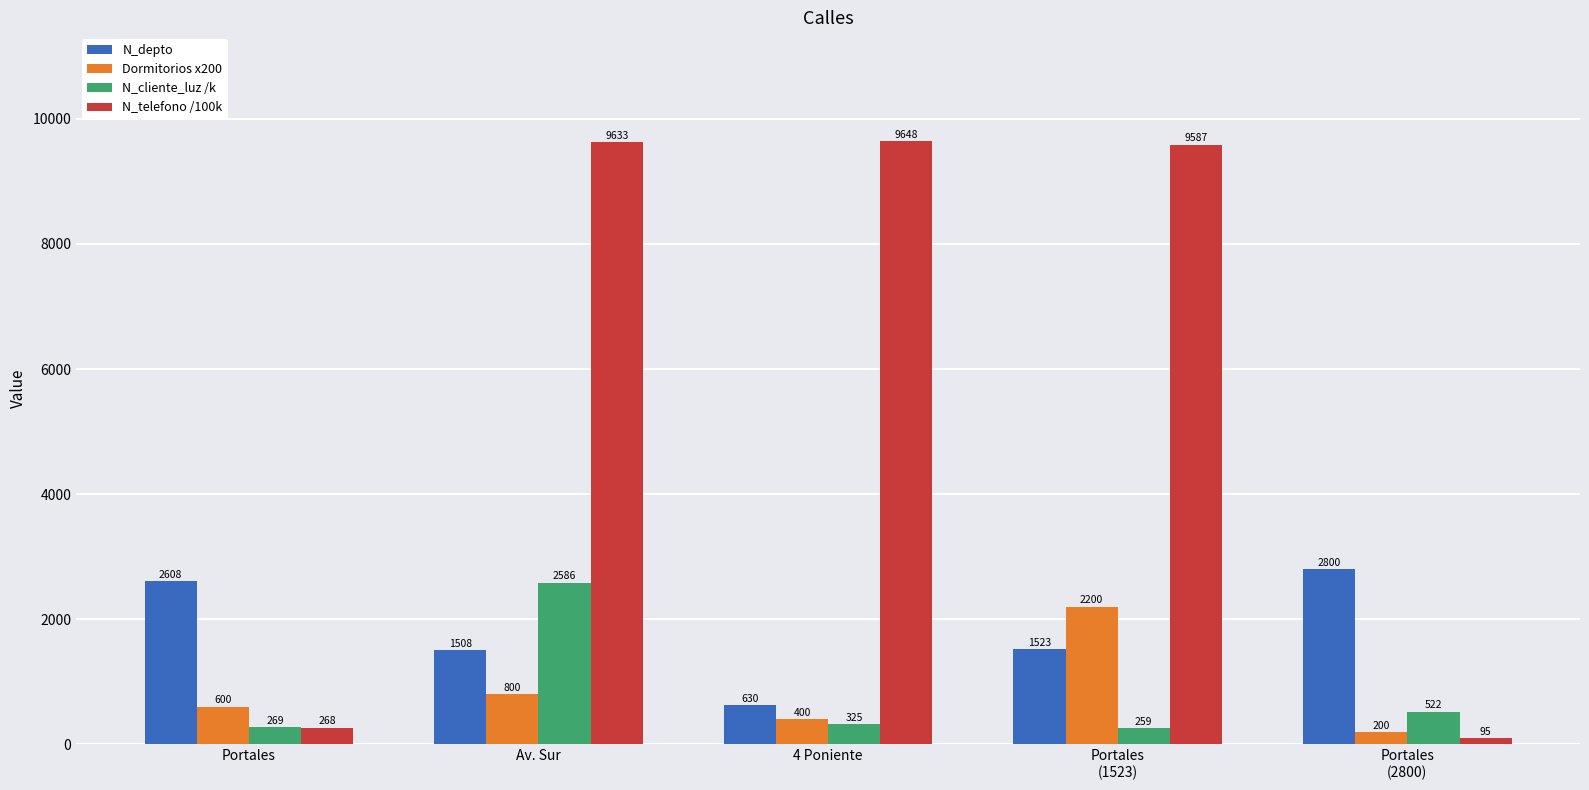

What is the approximate value of N_telefono /100k at Av. Sur?

9632.6